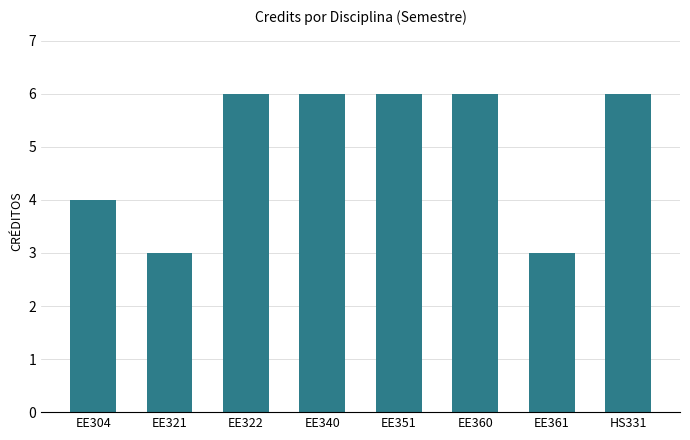

What is the minimum value shown in the chart?

3